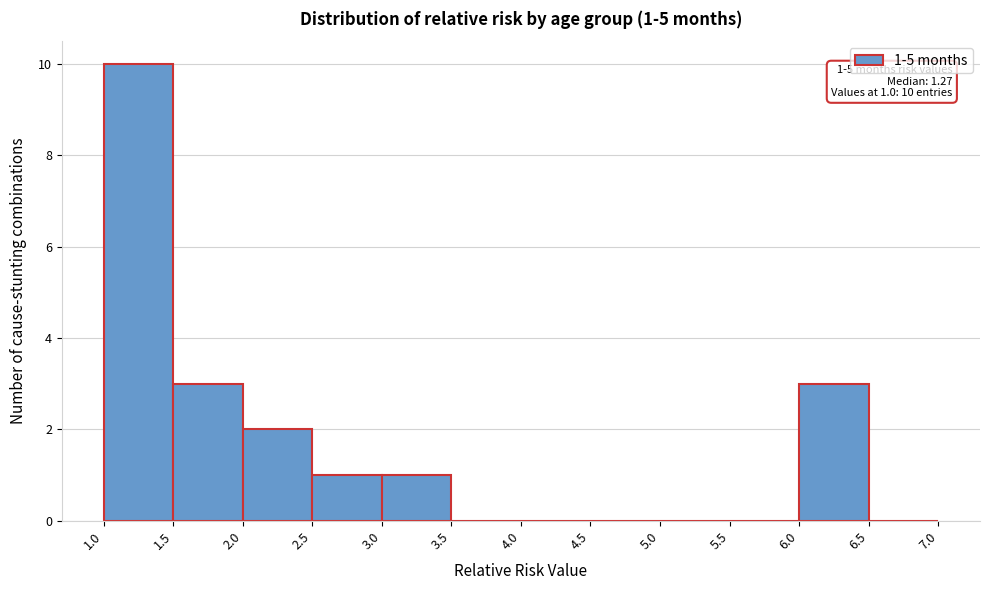

Over which range of the x-axis is the bar tallest?

1.0 to 1.5